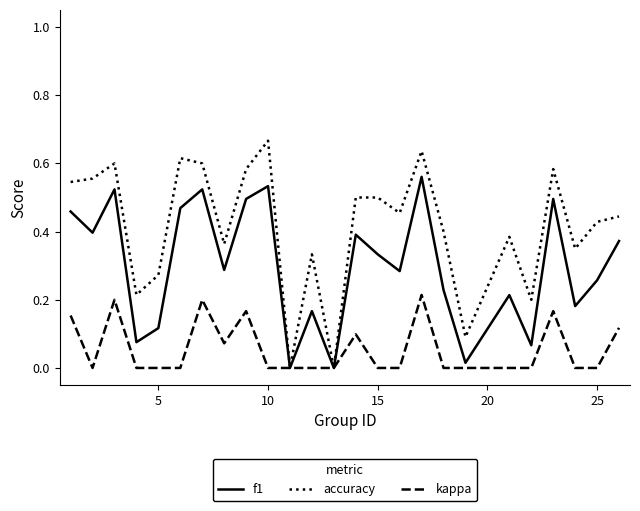

Rank the series by their maximum value, from highest to lowest.

accuracy, f1, kappa